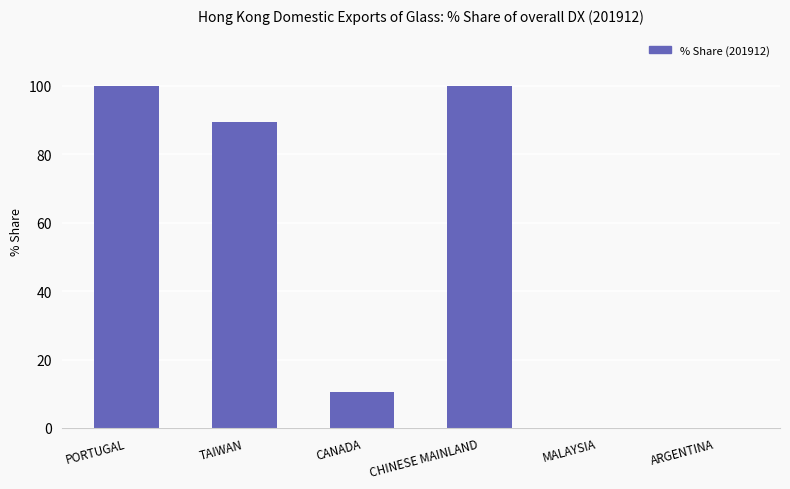

What is the sum of all values?

300.0